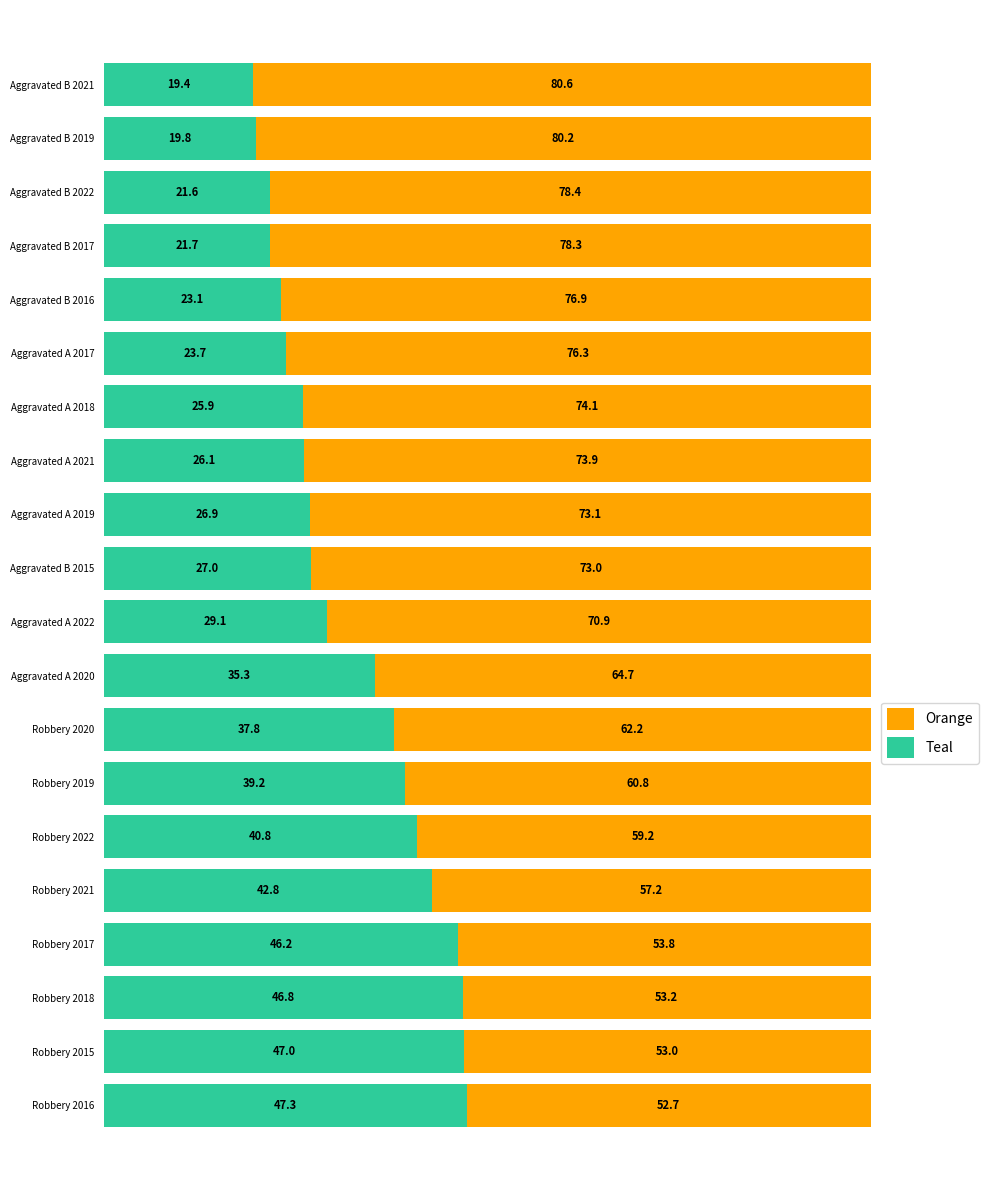

What is the lowest value of the Teal series?

19.4